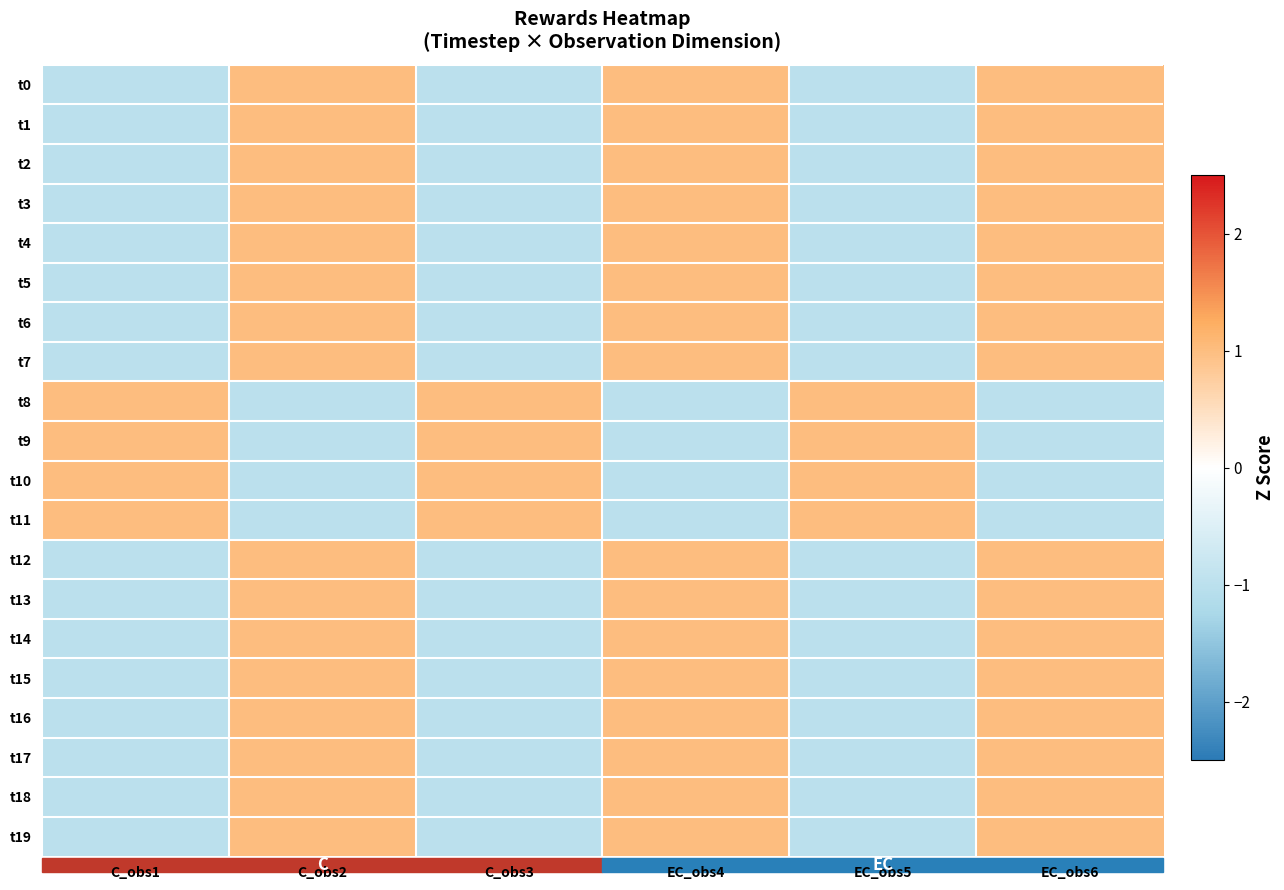

What is the smallest value displayed?

-1.0